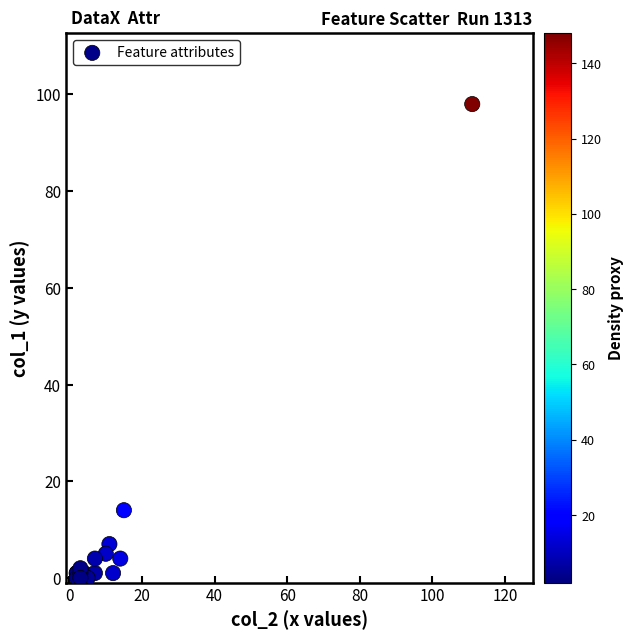

What Y value in the scatter plot is closest to 49?

14